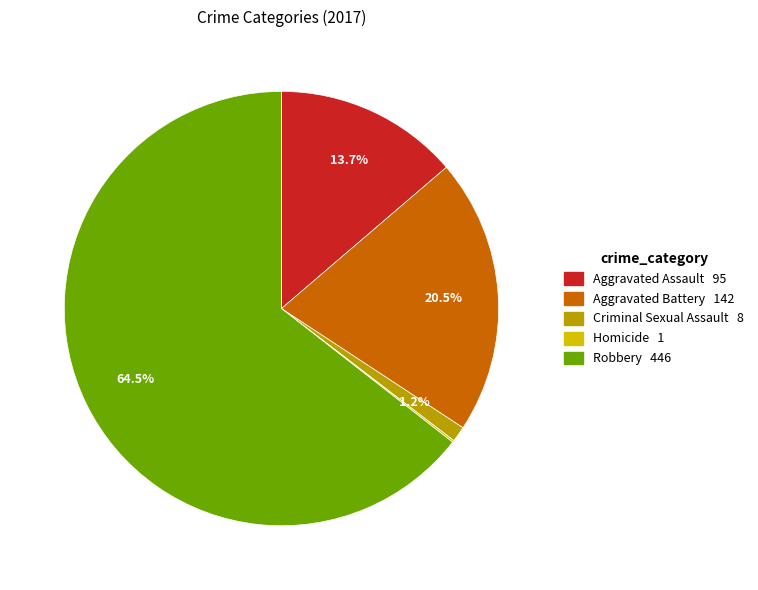

Is there a majority slice in this chart?

Yes